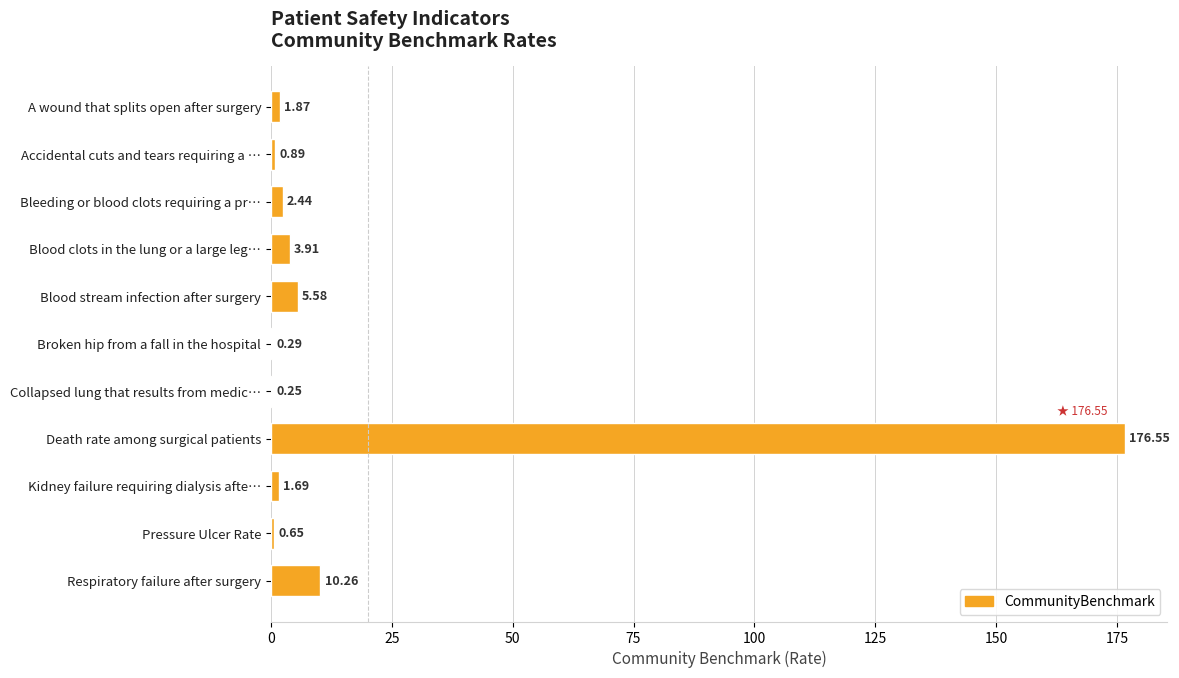

What is the sum of all values?

204.4